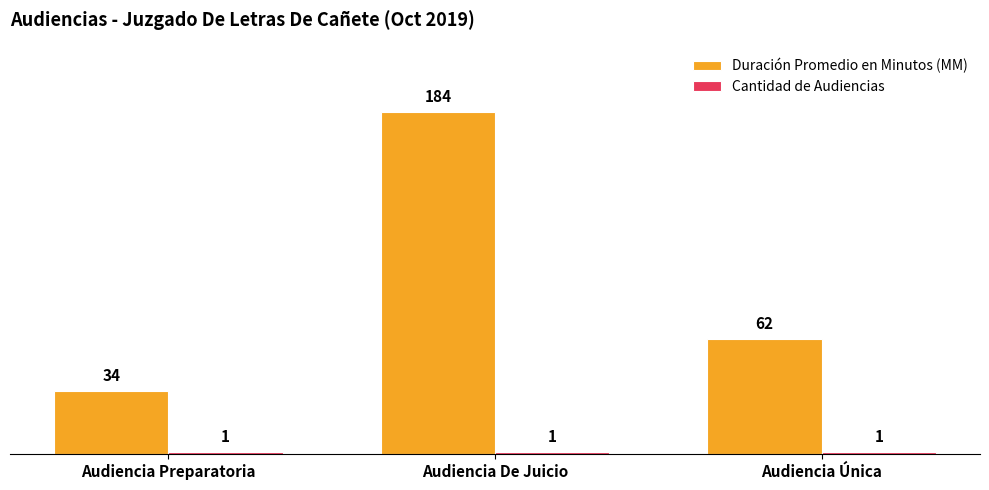

Count the Duración Promedio en Minutos (MM) values in the range 34 to 184.

3